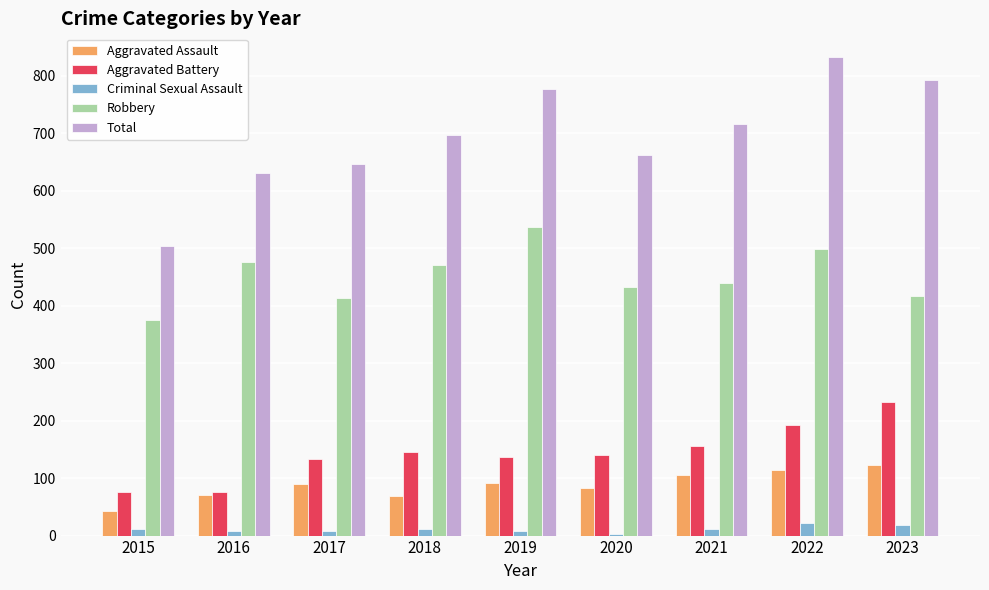

The Robbery series shows 664 at 2017. True or false?

False